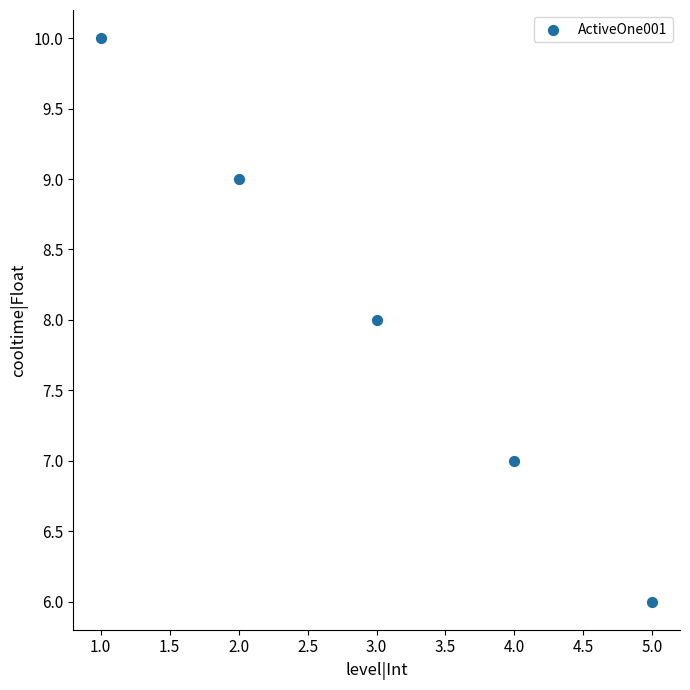

What is the range of X values (max minus min)?

4